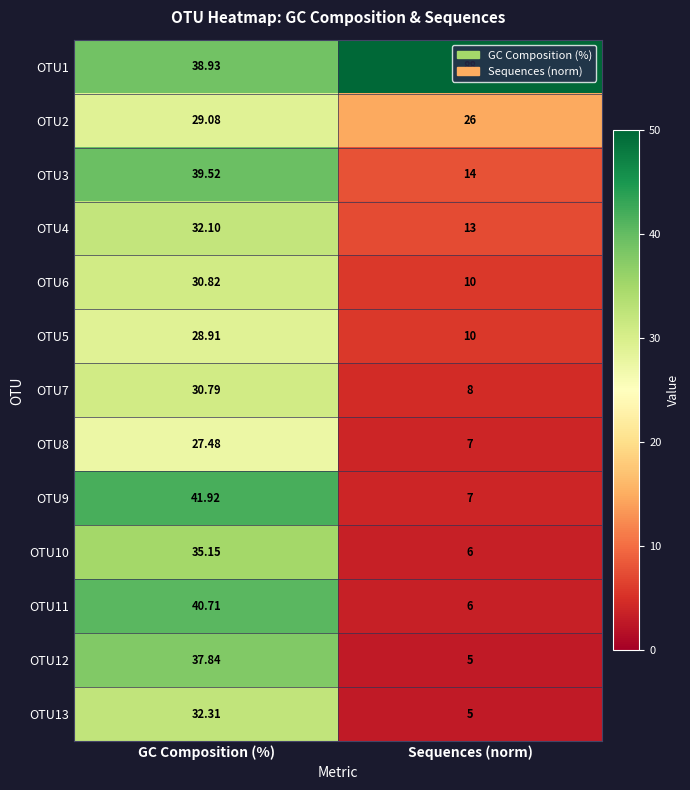

At which label is OTU9 closest to 24?

Sequences (norm)